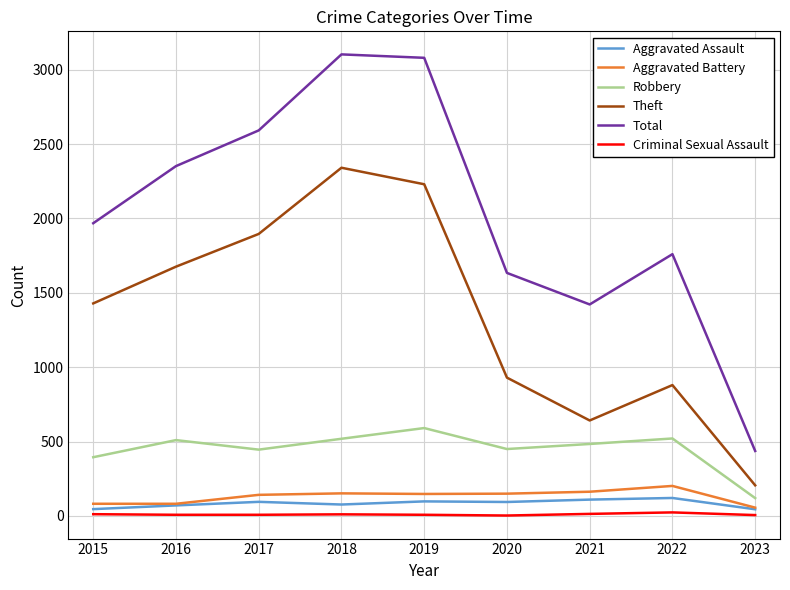

True or false: Theft and Total cross at least once.

False